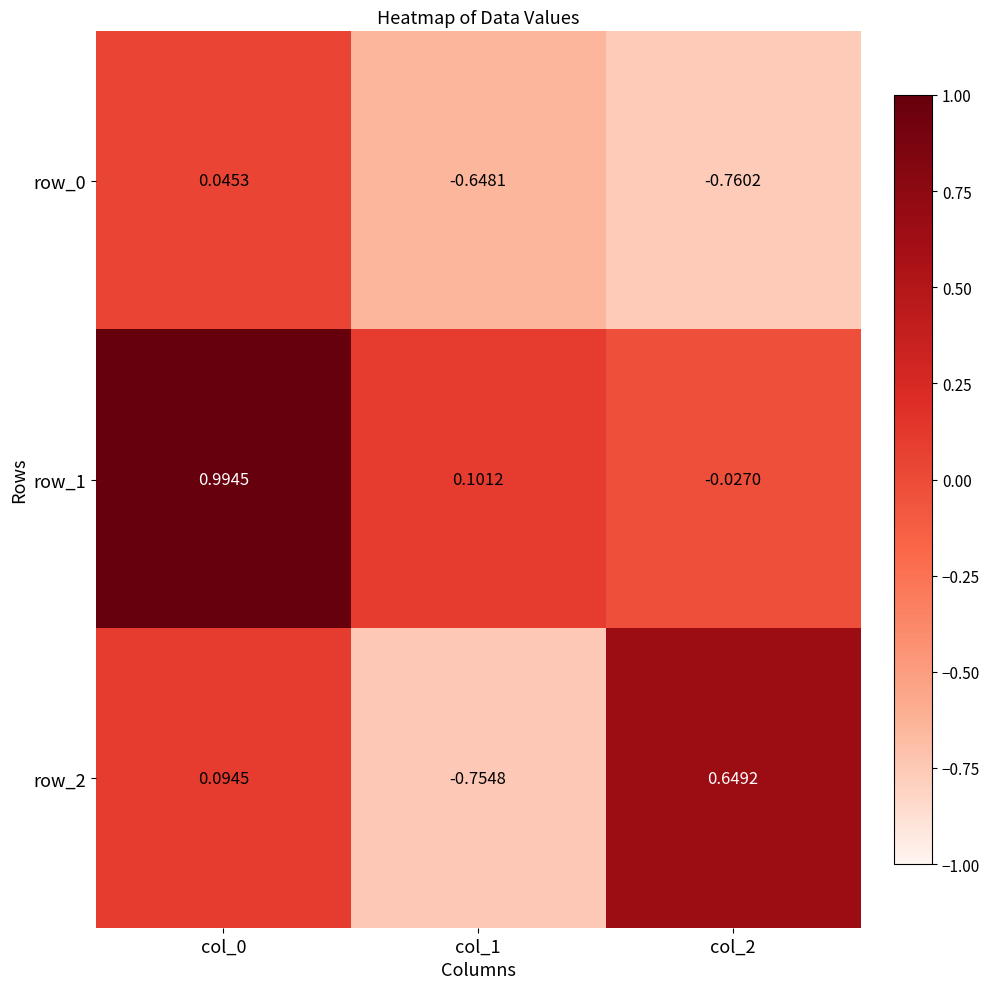

Is the value of row_2 at col_0 greater than the value of row_0 at col_0?

Yes